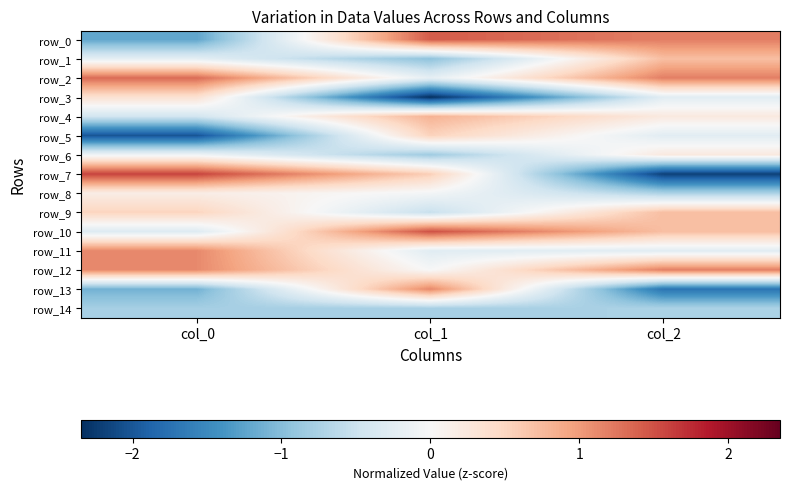

Which series has the largest total across all categories?

row_2